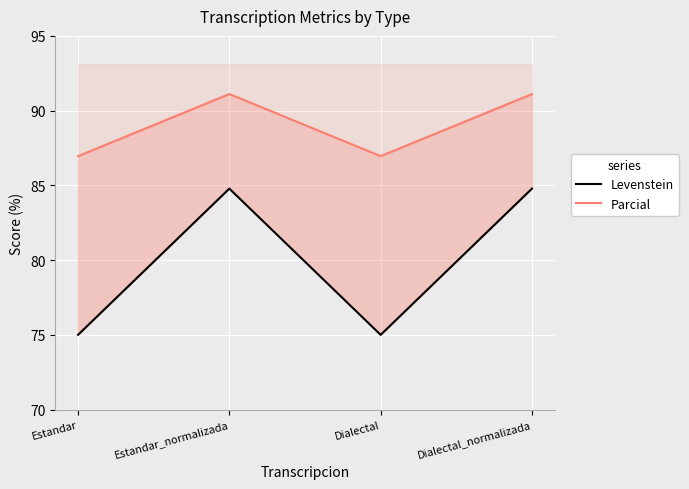

Reading left to right, what are all the values shown in this chart?

Levenstein: 75.0	84.8	75.0	84.8
Parcial: 87.0	91.1	87.0	91.1